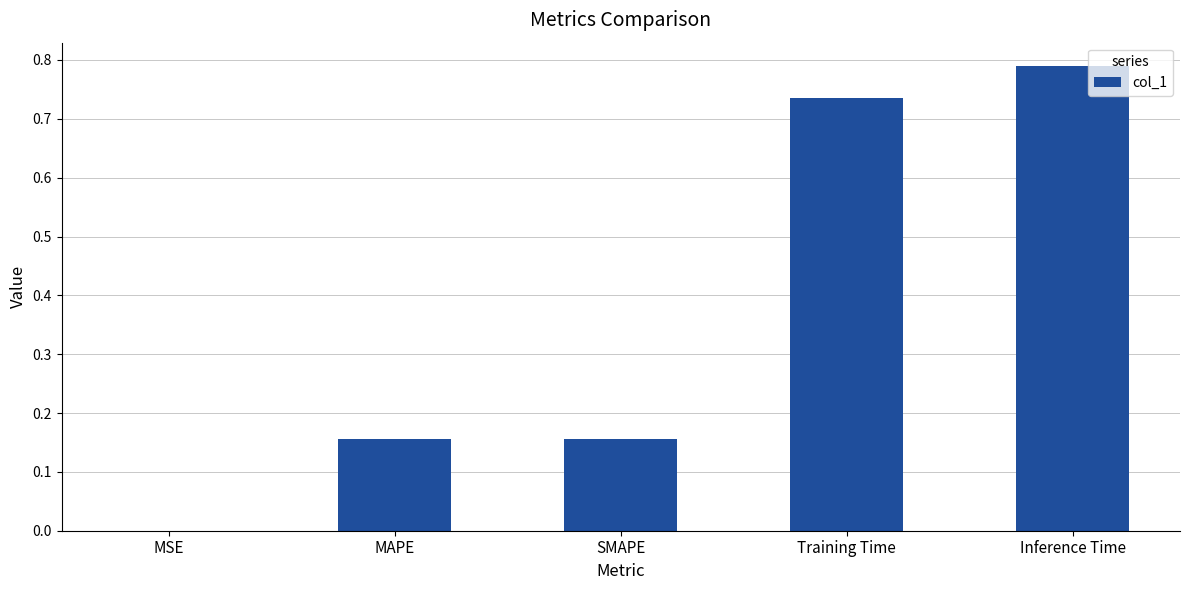

At which category does the chart reach its peak across all series?

Inference Time